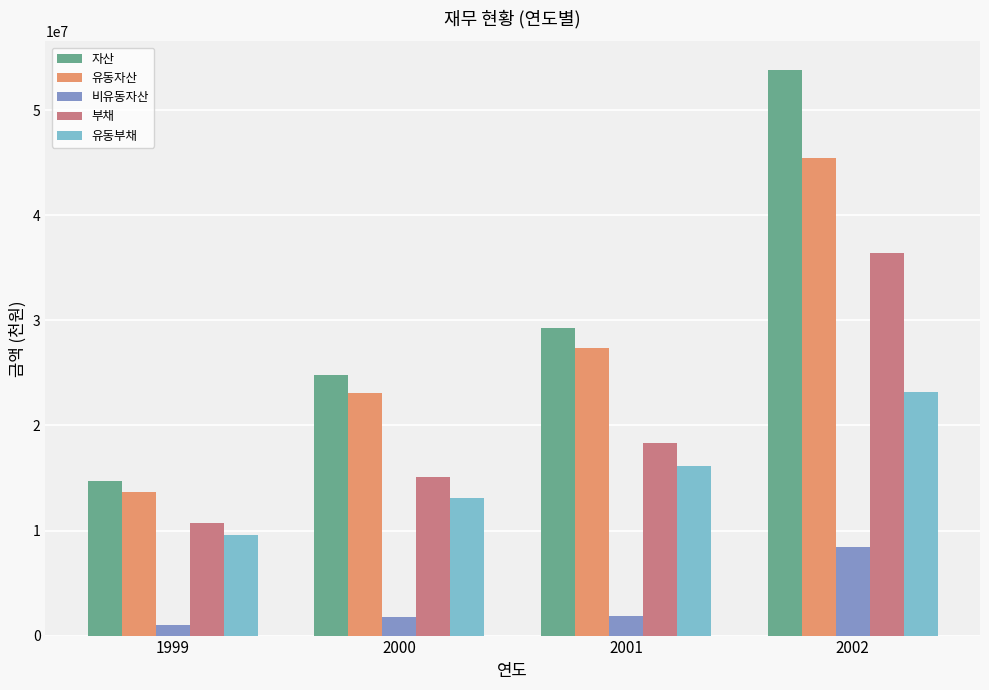

What is the approximate value of 부채 at 2000?

15140378